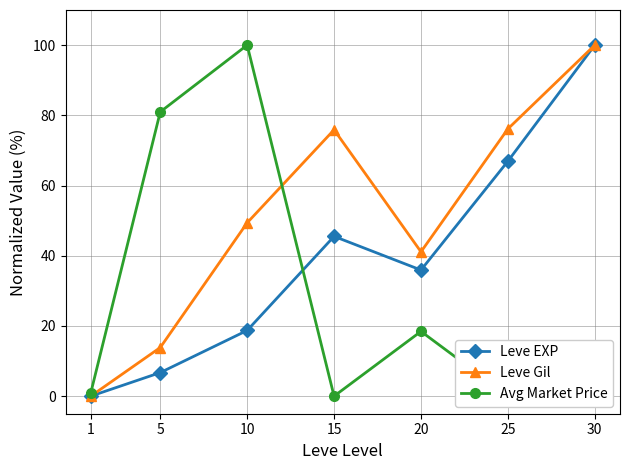

True or false: Avg Market Price has more than 1 interior local peaks.

True